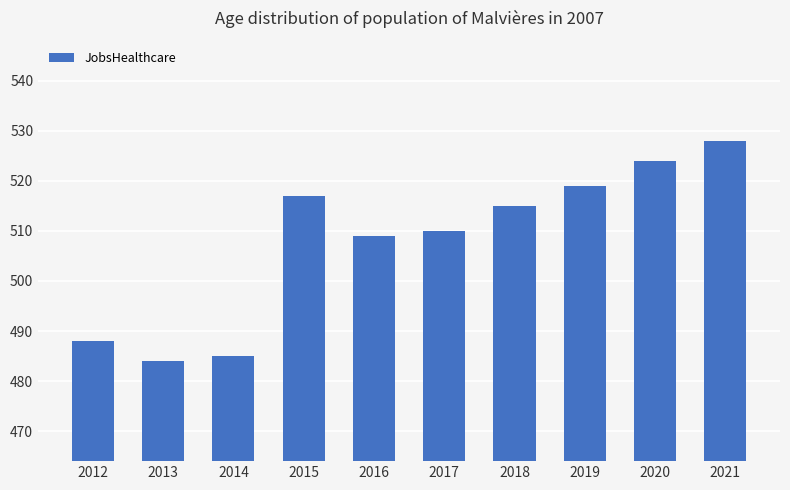

What is the difference between the values at 2018 and 2015?

2